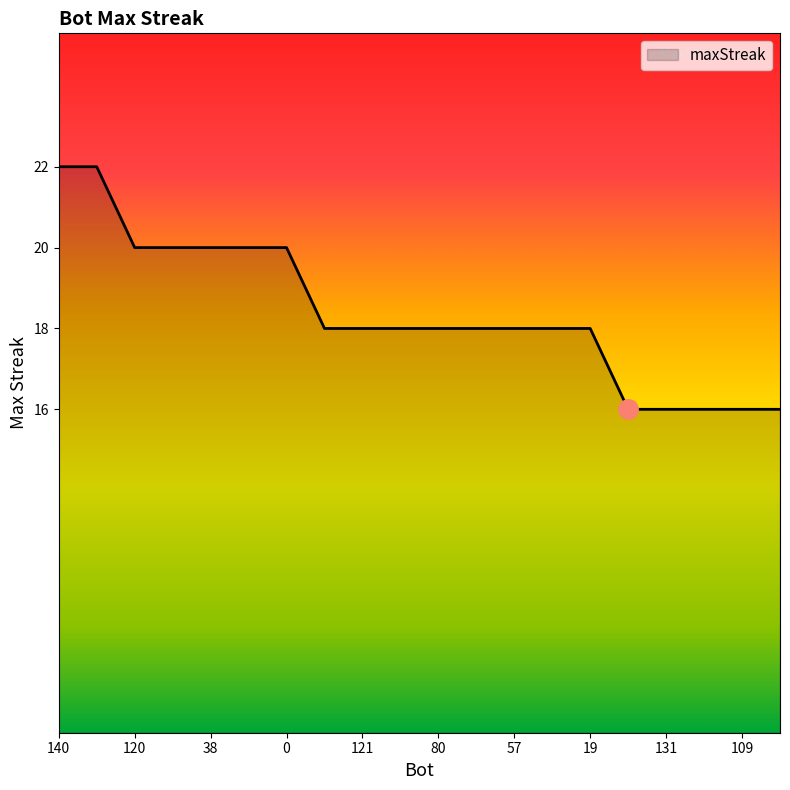

What is the minimum value shown in the chart?

16